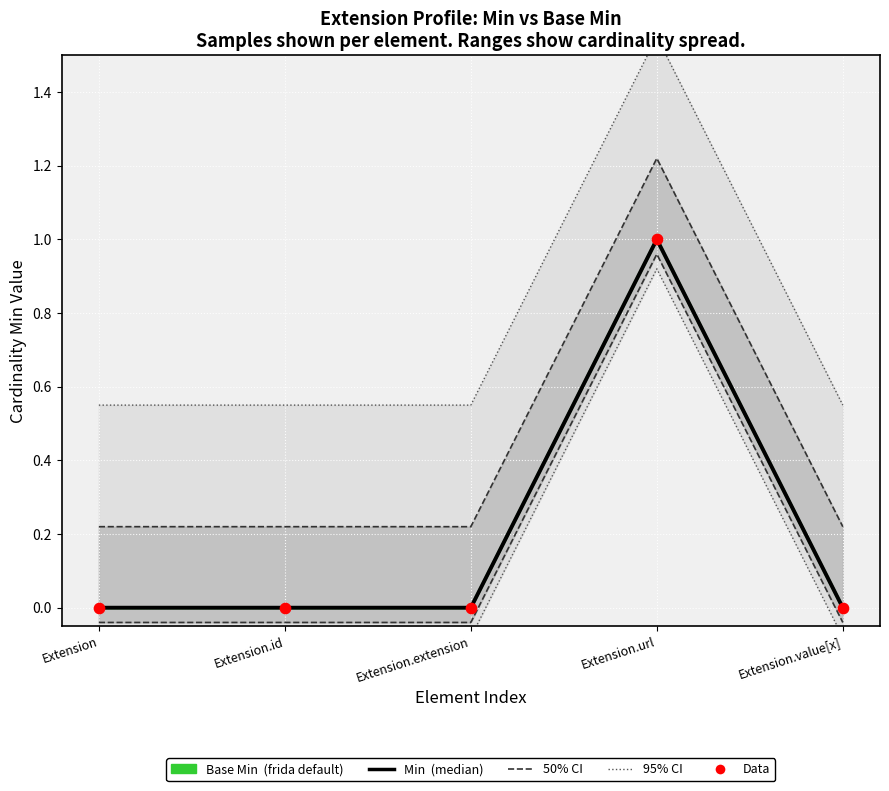

Which series has the largest Y range (max minus min)?

Base Min (frida default)